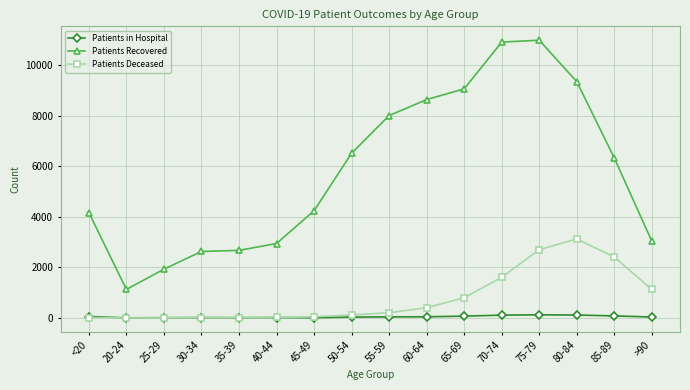

Which series has the widest spread of values?

Patients Recovered